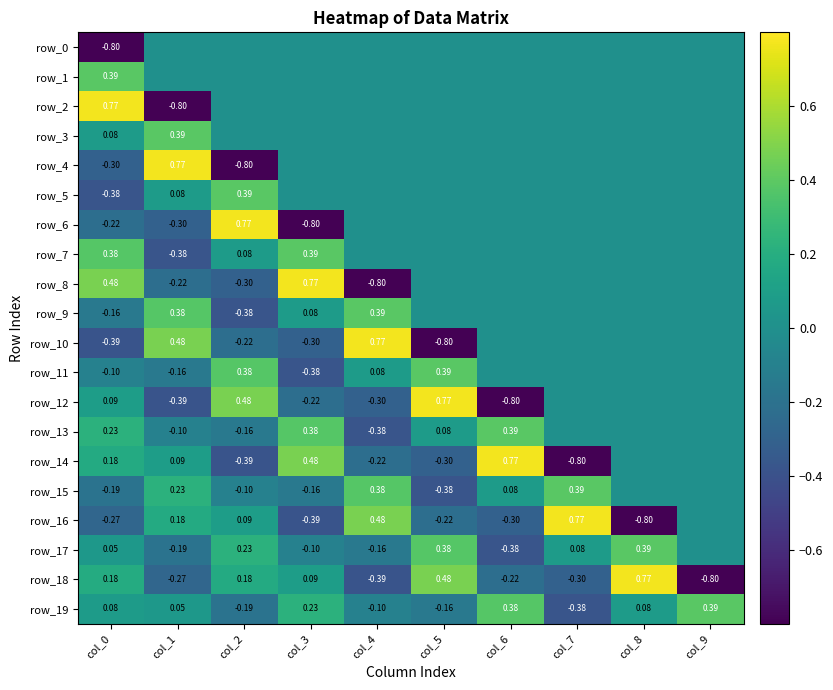

Reading left to right, list all the values displayed in this chart.

row_0: -0.8	0.0	0.0	0.0	0.0	0.0	0.0	0.0	0.0	0.0
row_1: 0.4	0.0	0.0	0.0	0.0	0.0	0.0	0.0	0.0	0.0
row_2: 0.8	-0.8	0.0	0.0	0.0	0.0	0.0	0.0	0.0	0.0
row_3: 0.1	0.4	0.0	0.0	0.0	0.0	0.0	0.0	0.0	0.0
row_4: -0.3	0.8	-0.8	0.0	0.0	0.0	0.0	0.0	0.0	0.0
row_5: -0.4	0.1	0.4	0.0	0.0	0.0	0.0	0.0	0.0	0.0
row_6: -0.2	-0.3	0.8	-0.8	0.0	0.0	0.0	0.0	0.0	0.0
row_7: 0.4	-0.4	0.1	0.4	0.0	0.0	0.0	0.0	0.0	0.0
row_8: 0.5	-0.2	-0.3	0.8	-0.8	0.0	0.0	0.0	0.0	0.0
row_9: -0.2	0.4	-0.4	0.1	0.4	0.0	0.0	0.0	0.0	0.0
row_10: -0.4	0.5	-0.2	-0.3	0.8	-0.8	0.0	0.0	0.0	0.0
row_11: -0.1	-0.2	0.4	-0.4	0.1	0.4	0.0	0.0	0.0	0.0
row_12: 0.1	-0.4	0.5	-0.2	-0.3	0.8	-0.8	0.0	0.0	0.0
row_13: 0.2	-0.1	-0.2	0.4	-0.4	0.1	0.4	0.0	0.0	0.0
row_14: 0.2	0.1	-0.4	0.5	-0.2	-0.3	0.8	-0.8	0.0	0.0
row_15: -0.2	0.2	-0.1	-0.2	0.4	-0.4	0.1	0.4	0.0	0.0
row_16: -0.3	0.2	0.1	-0.4	0.5	-0.2	-0.3	0.8	-0.8	0.0
row_17: 0.1	-0.2	0.2	-0.1	-0.2	0.4	-0.4	0.1	0.4	0.0
row_18: 0.2	-0.3	0.2	0.1	-0.4	0.5	-0.2	-0.3	0.8	-0.8
row_19: 0.1	0.1	-0.2	0.2	-0.1	-0.2	0.4	-0.4	0.1	0.4